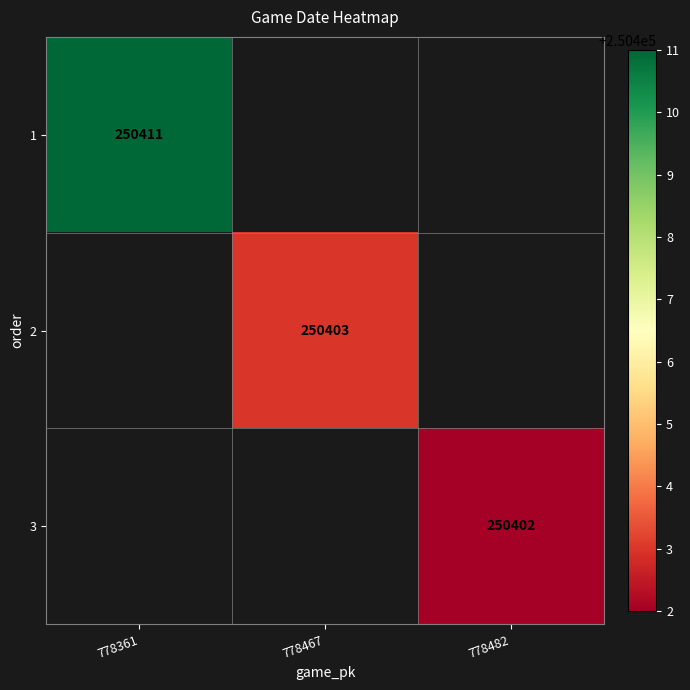

How many categories are shown in the chart?

3